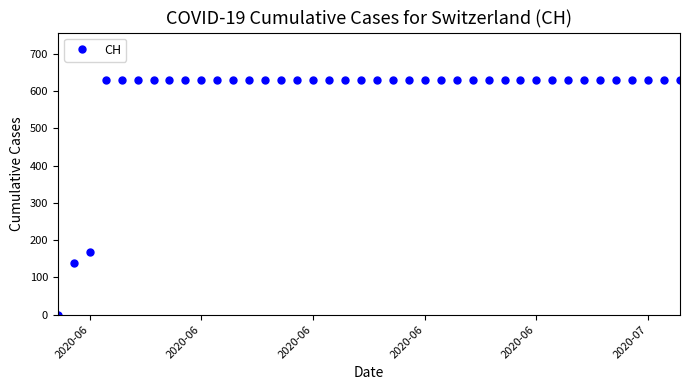

What is the sum of all values?

23653